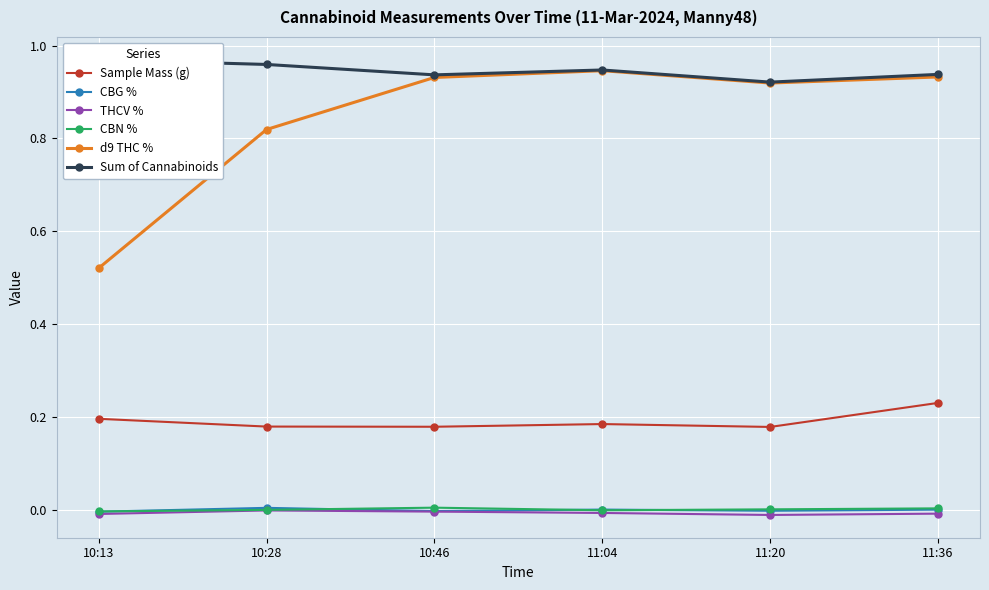

Where is the first local maximum for Sample Mass (g)?

11:04